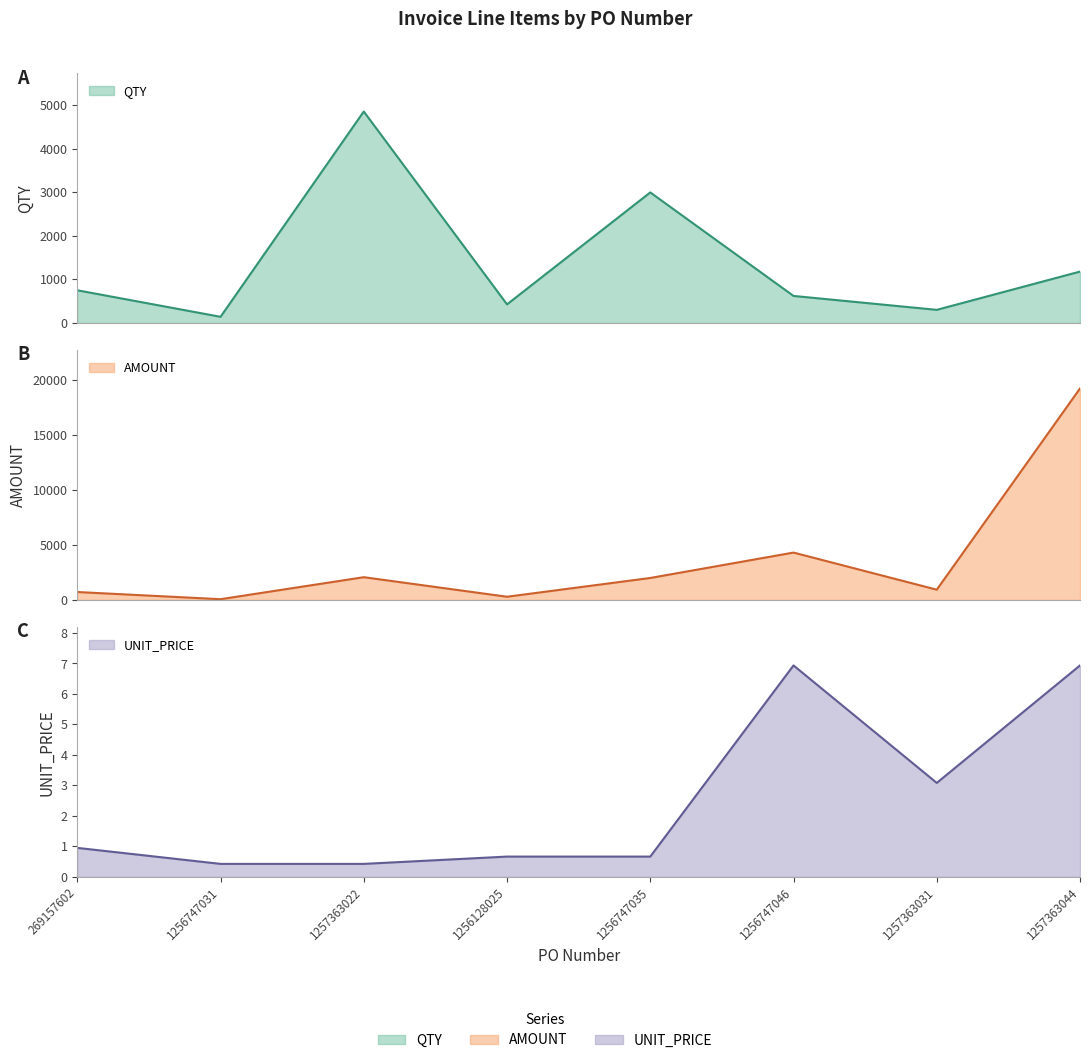

What is the total value across all series at 1256747031?

199.8